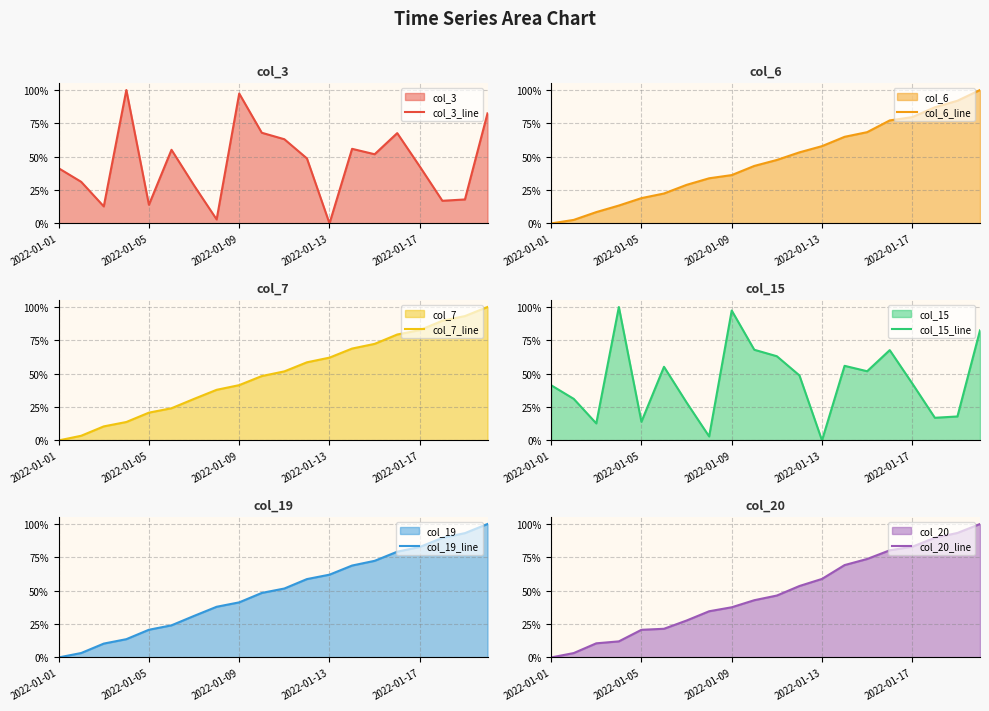

The value of col_7_line at 18 is 0.9. True or false?

True